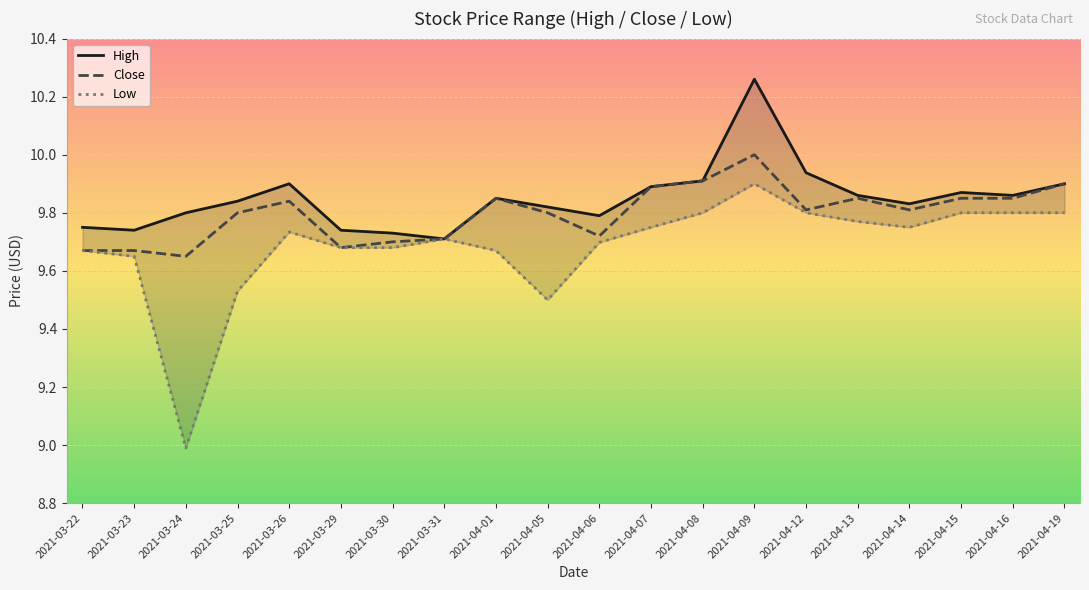

Which series has the largest range (max minus min)?

Low